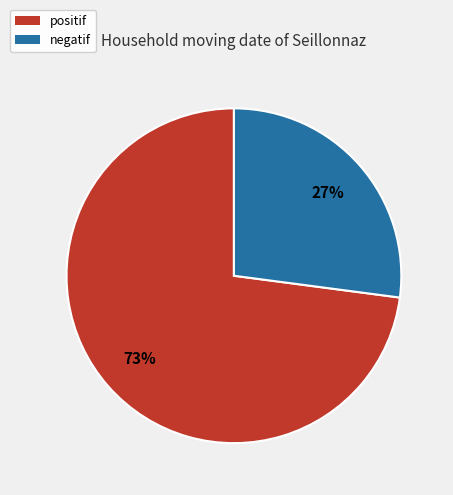

What is the ratio of the value at negatif to the value at positif?

0.4